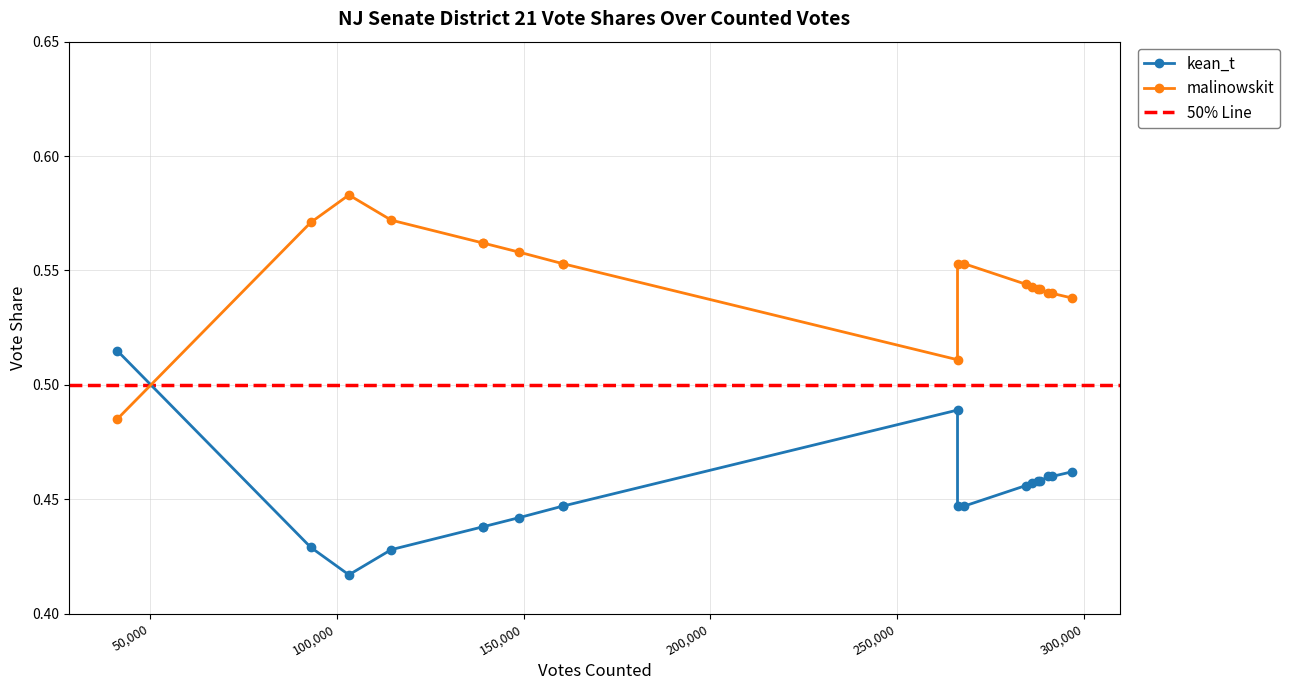

How many lines are shown in the chart?

2